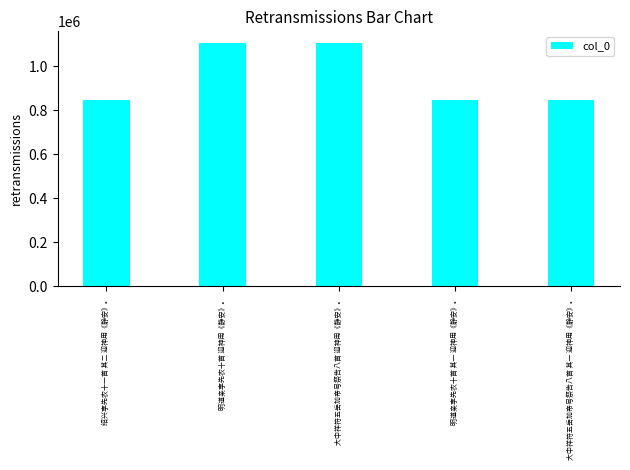

What is the change in value from 明道亲享先农十首 迎神用《静安》。 to 大中祥符五岳加帝号祭告八首 其一 迎神用《静安》。?

-257533